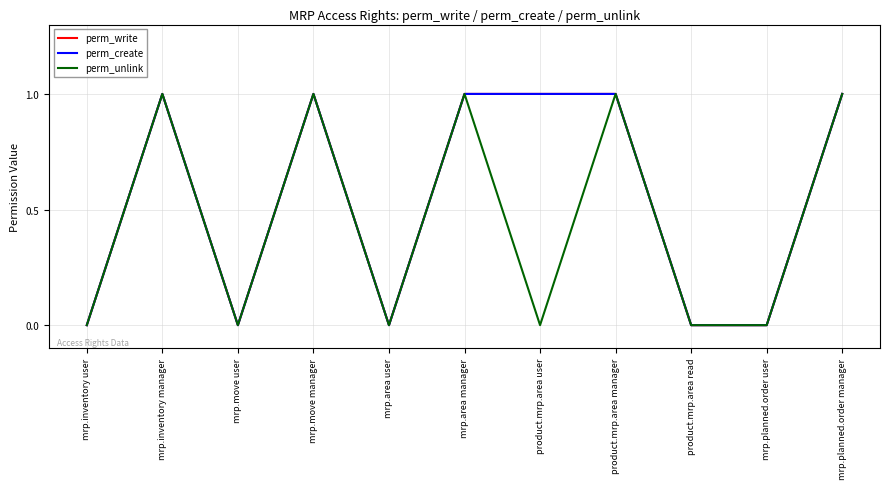

Which label corresponds to the largest value in the chart?

mrp.inventory manager